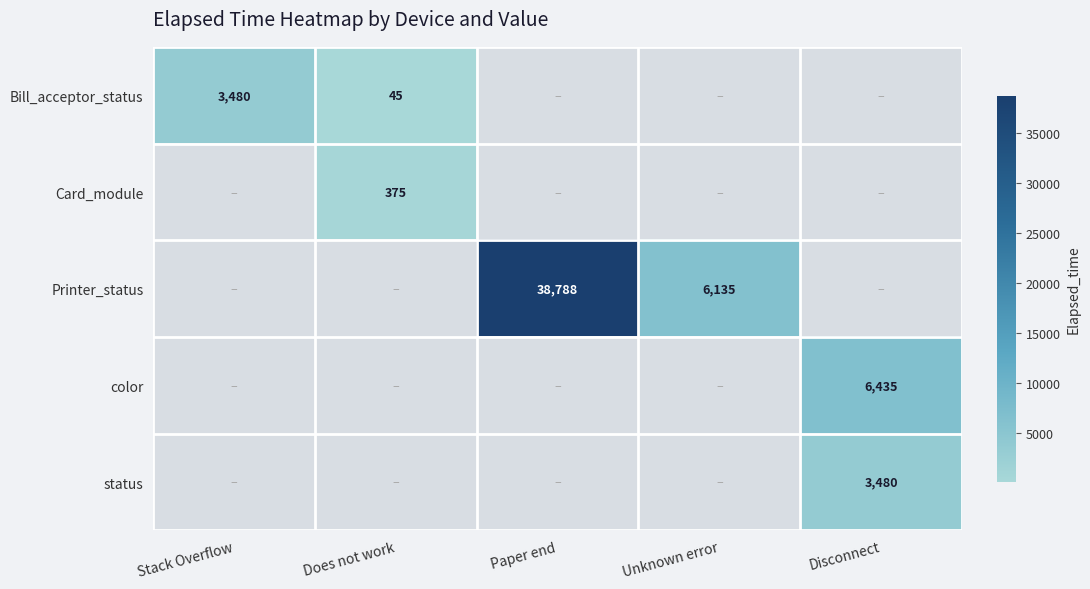

The Bill_acceptor_status series shows 3480 at Stack Overflow. True or false?

True